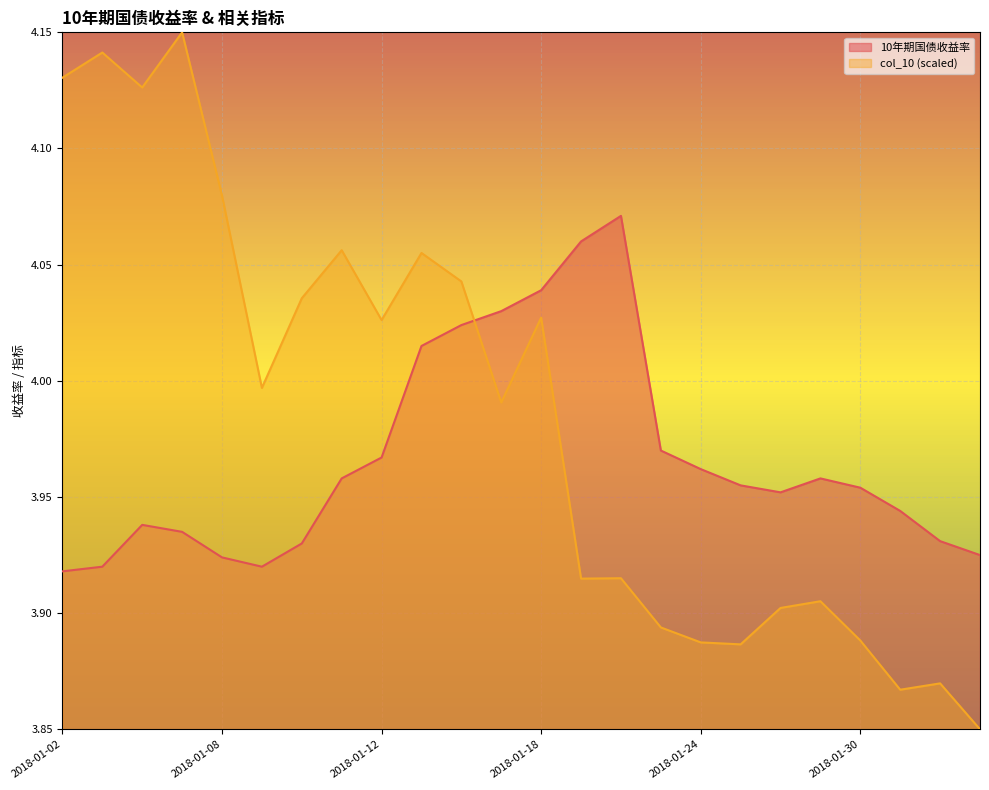

What is the difference between the maximum and second lowest values in the 10年期国债收益率 series?

0.2